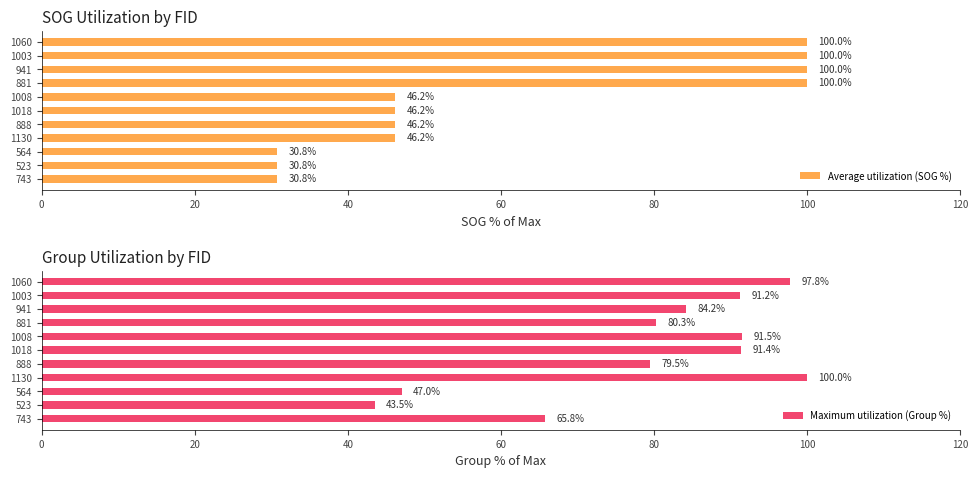

What is the minimum value for Average utilization (SOG %)?

30.8